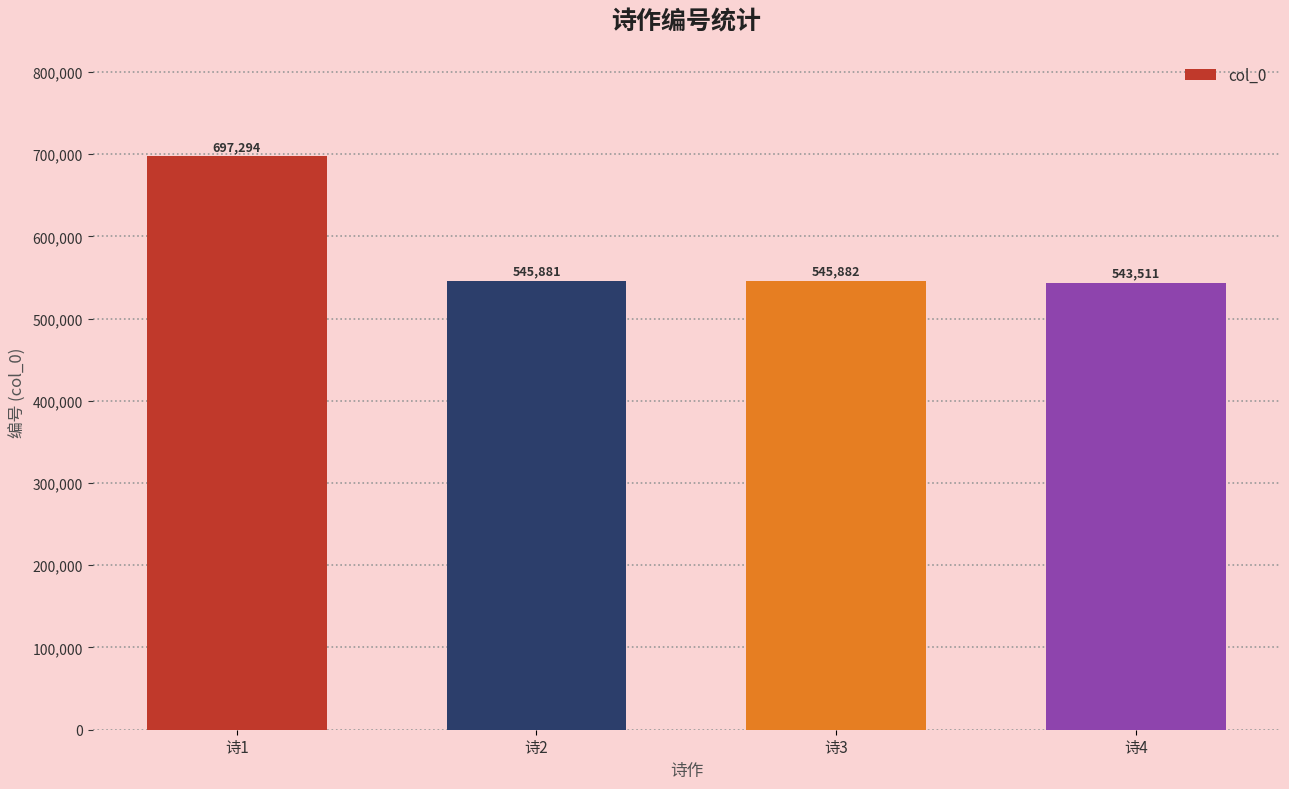

How many bars are there in total?

4